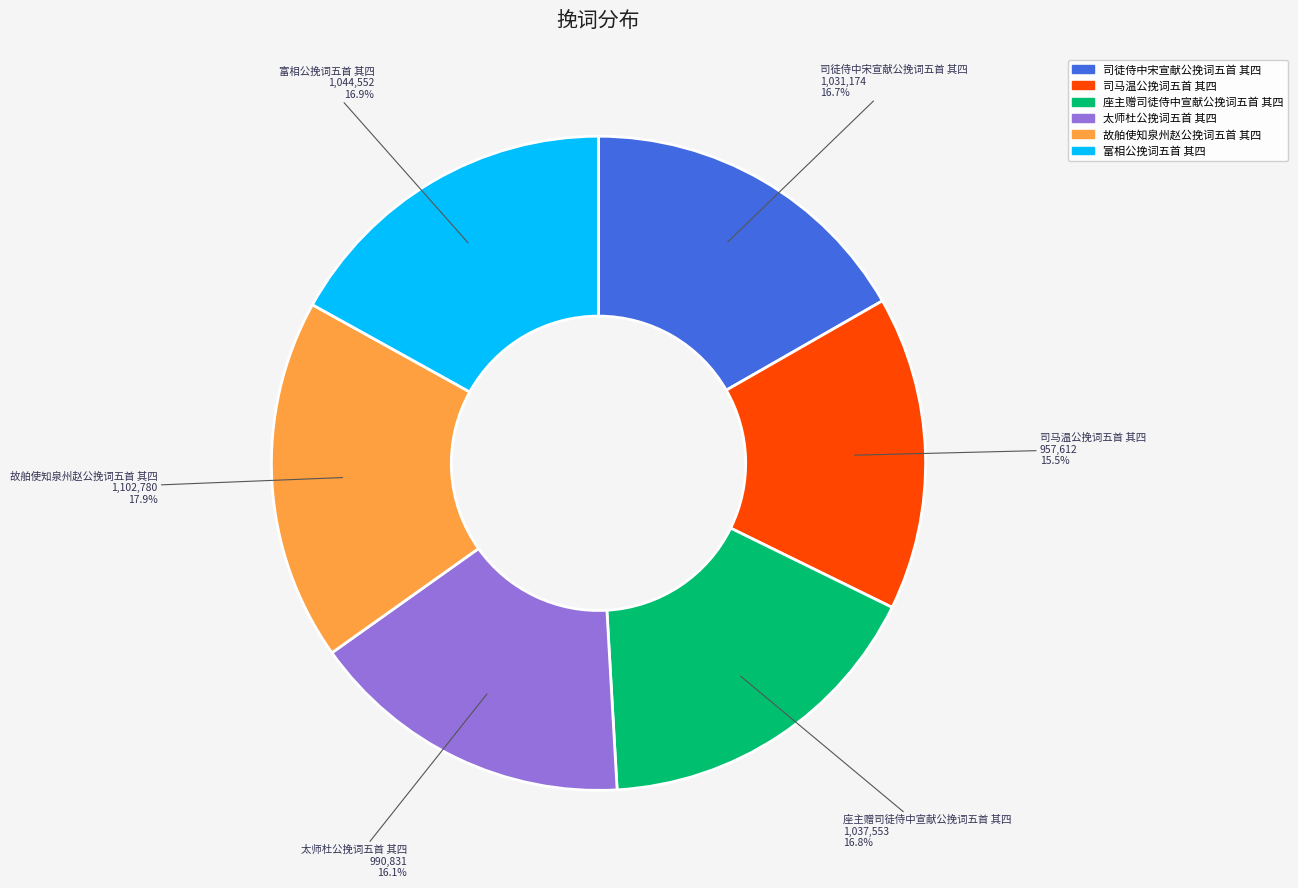

Does any single category account for the majority?

No